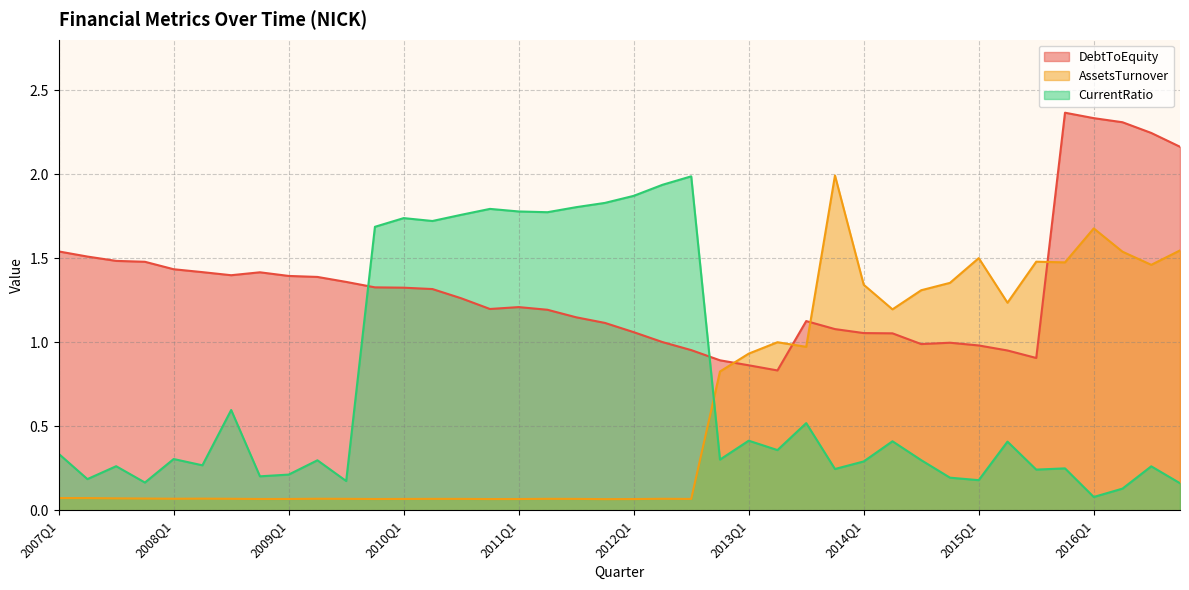

True or false: CurrentRatio has more than 0 interior local peaks.

True